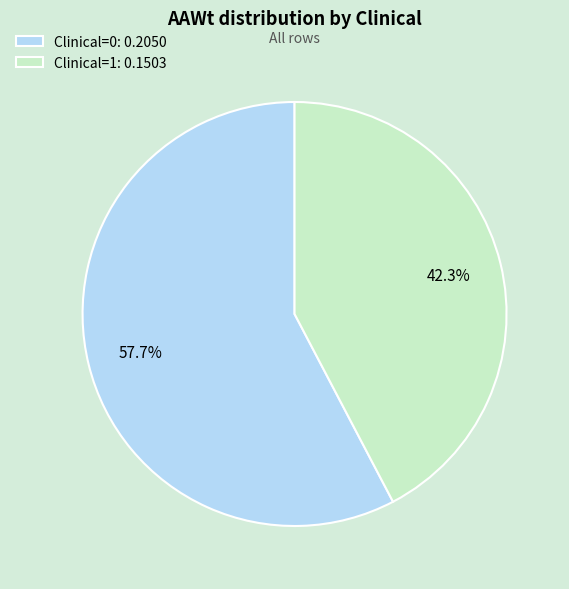

The Clinical=1 slice represents 61% of the pie. True or false?

False